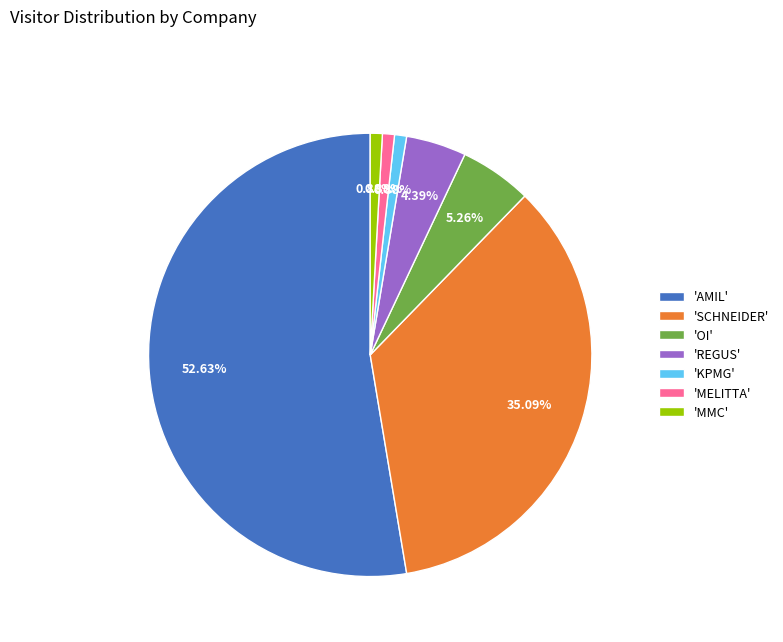

Combined, do 'SCHNEIDER' and 'REGUS' account for over 50%?

No